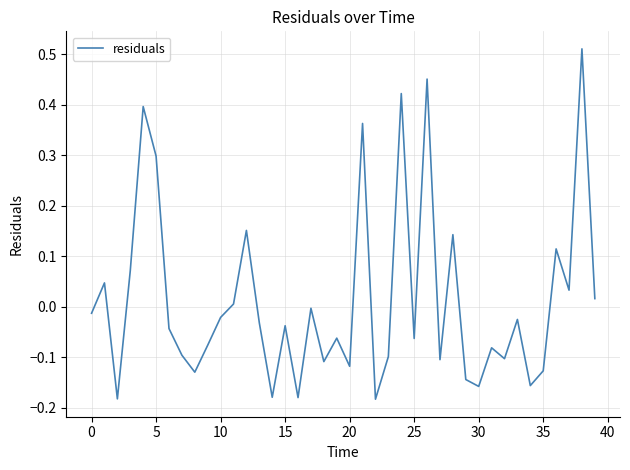

What is the difference between the maximum and minimum values?

0.7